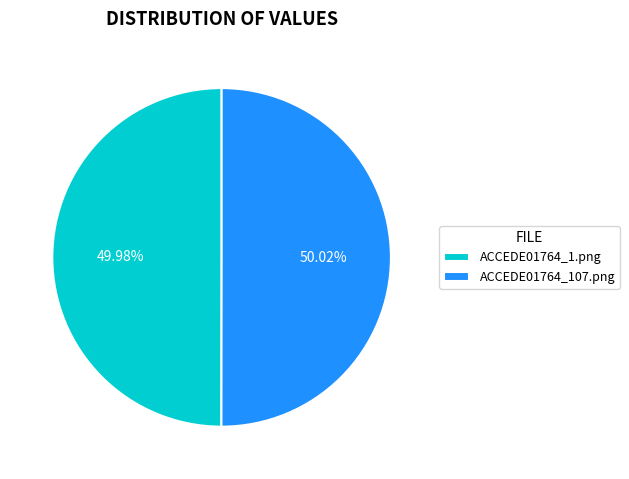

What portion of the pie excludes ACCEDE01764_1.png?

50.0%